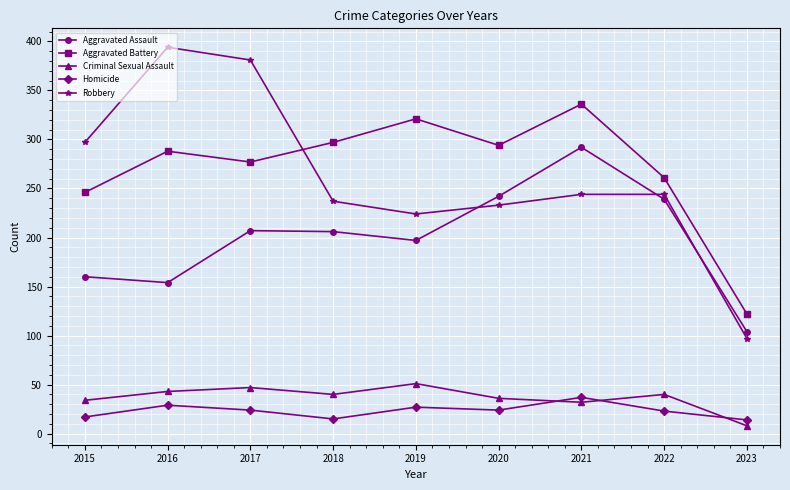

What is the approximate value of Aggravated Battery at 2019?

321